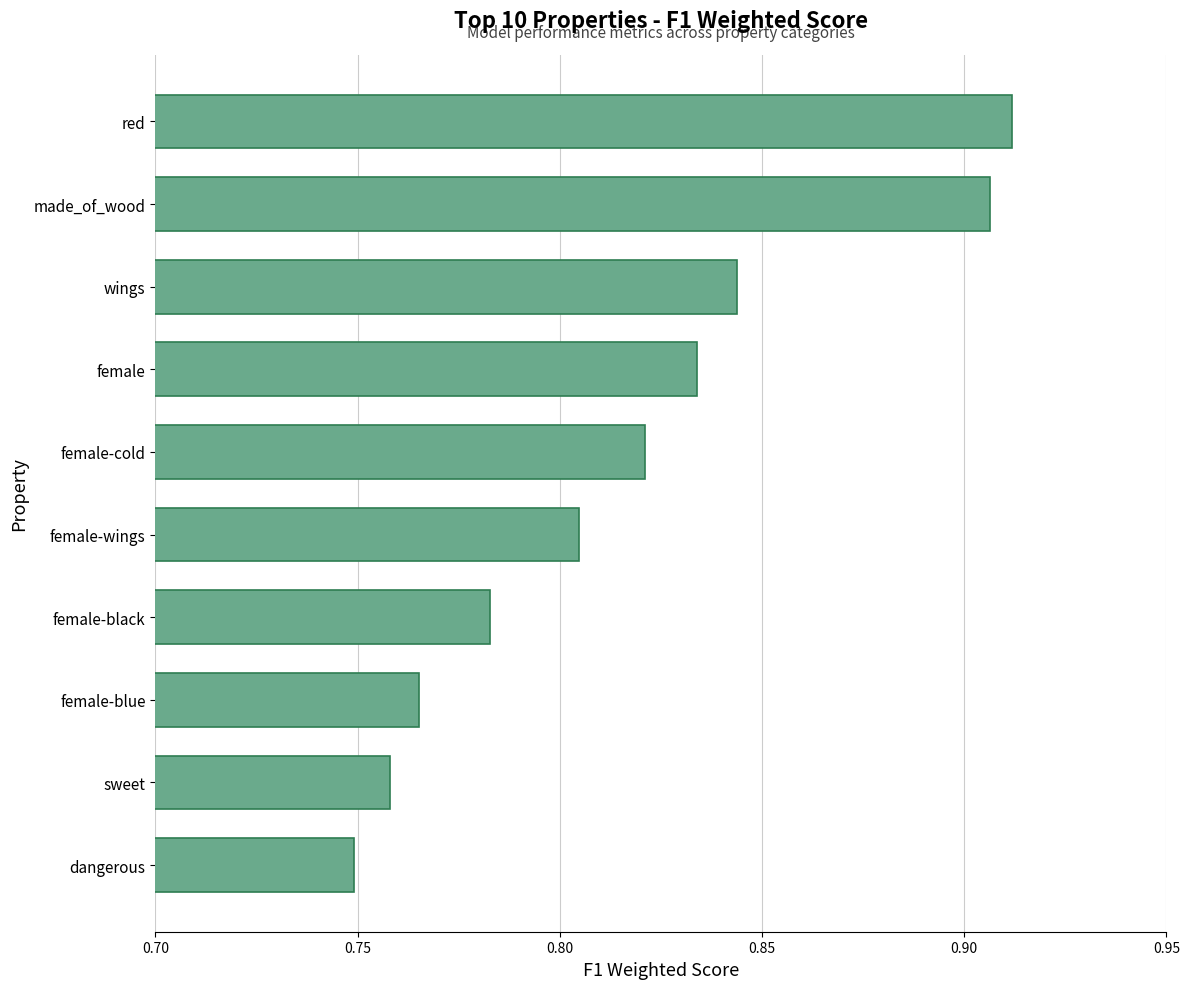

True or false: the data shows 0.5 at wings.

False